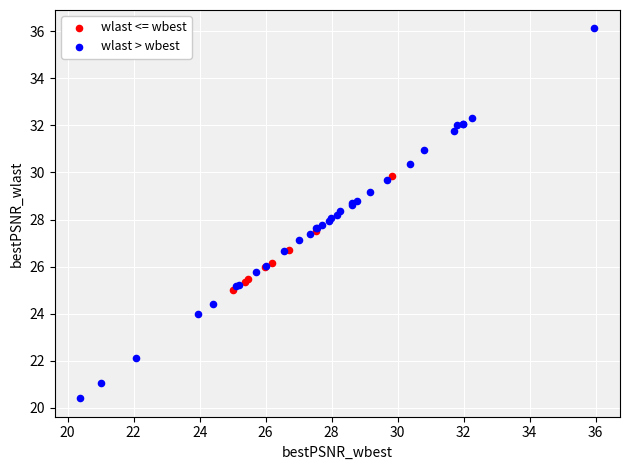

Which series reaches the minimum Y coordinate?

wlast > wbest